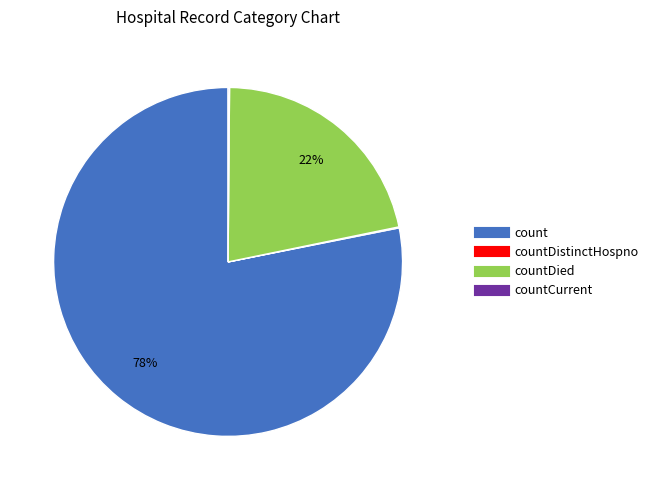

Is there any slice that represents more than half of the pie?

Yes